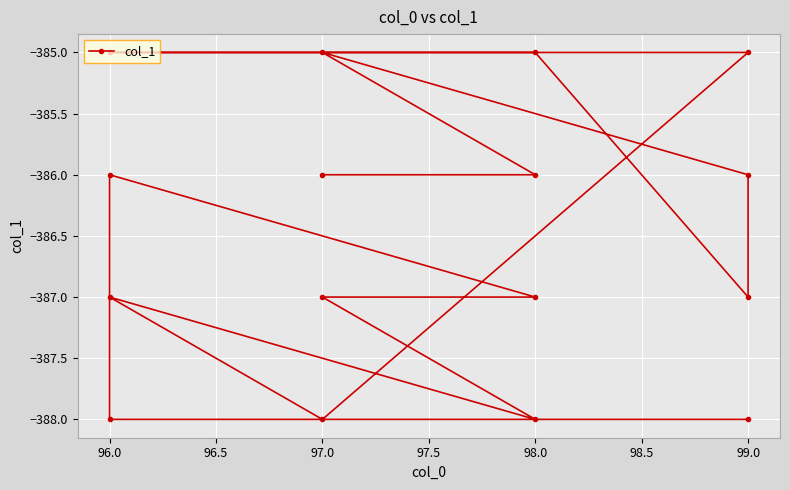

True or false: the data shows -519 at 98.0.

False